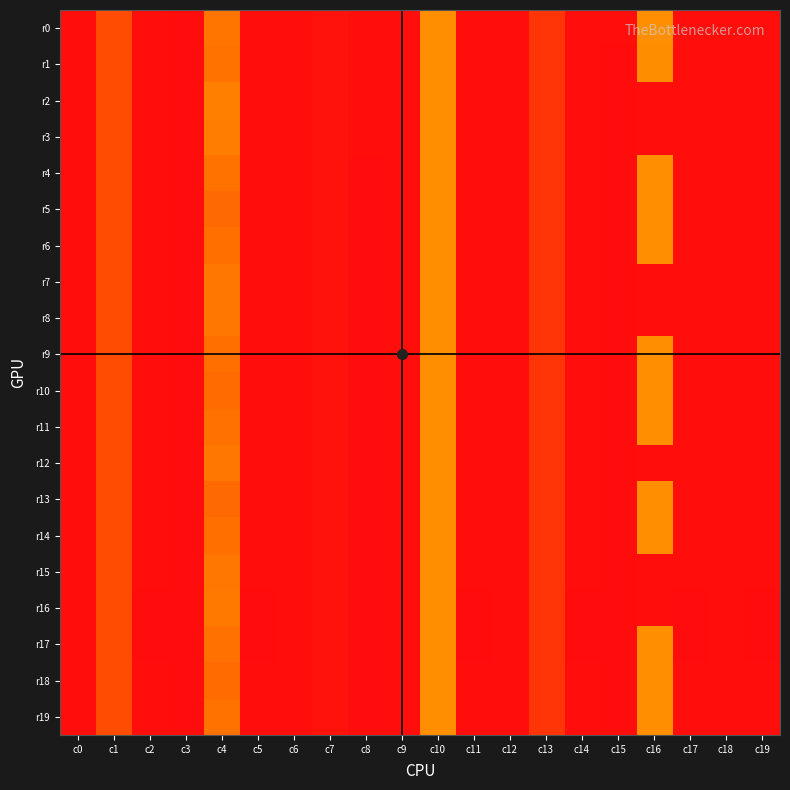

At which category is the sum across all series the highest?

c1